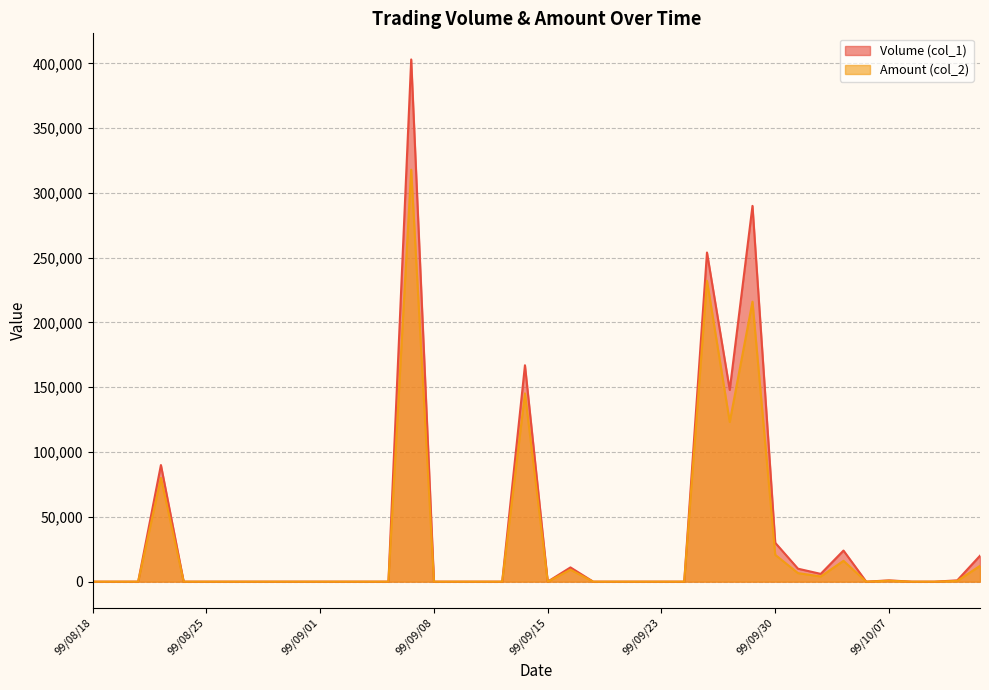

Which series has the widest spread of values?

Volume (col_1)